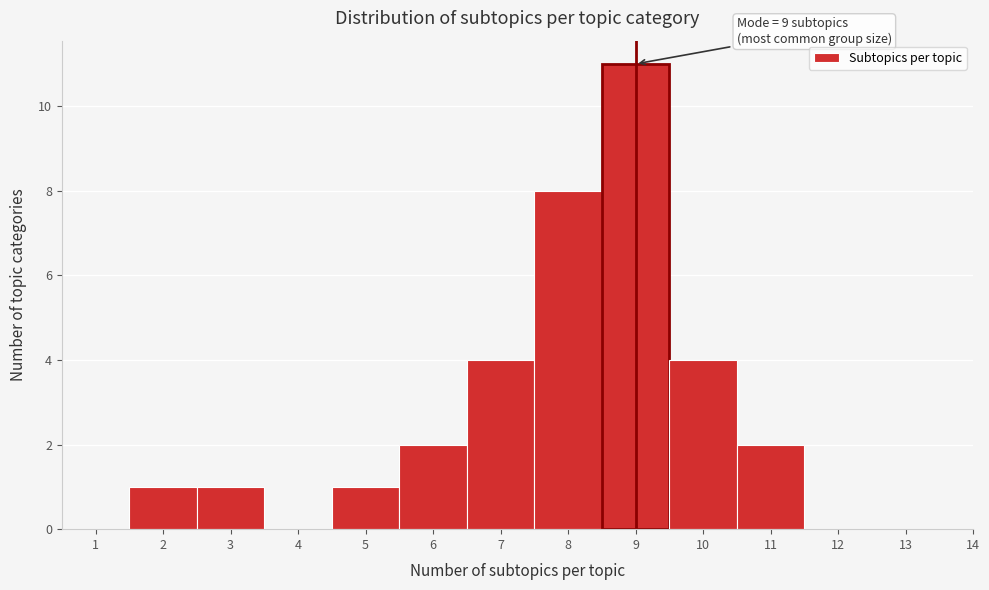

Which range on the x-axis has the tallest bar?

8.5 to 9.5